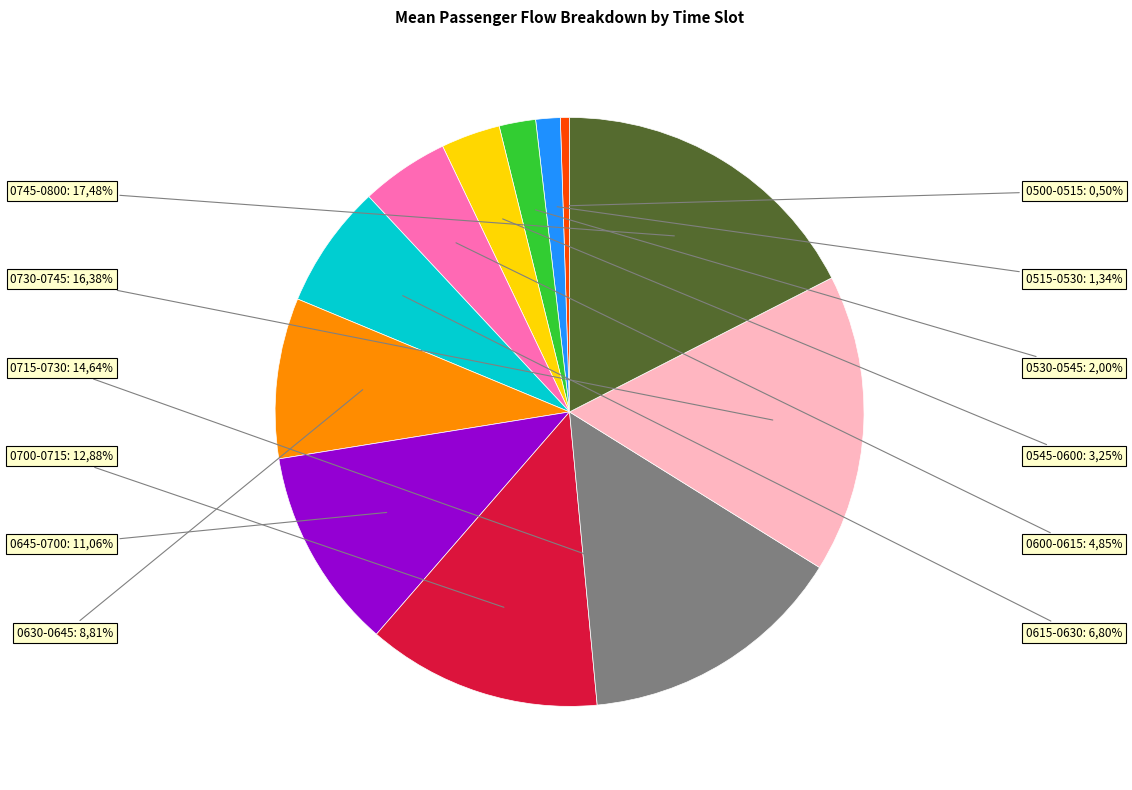

Is 0545-0600 the majority of the pie?

No